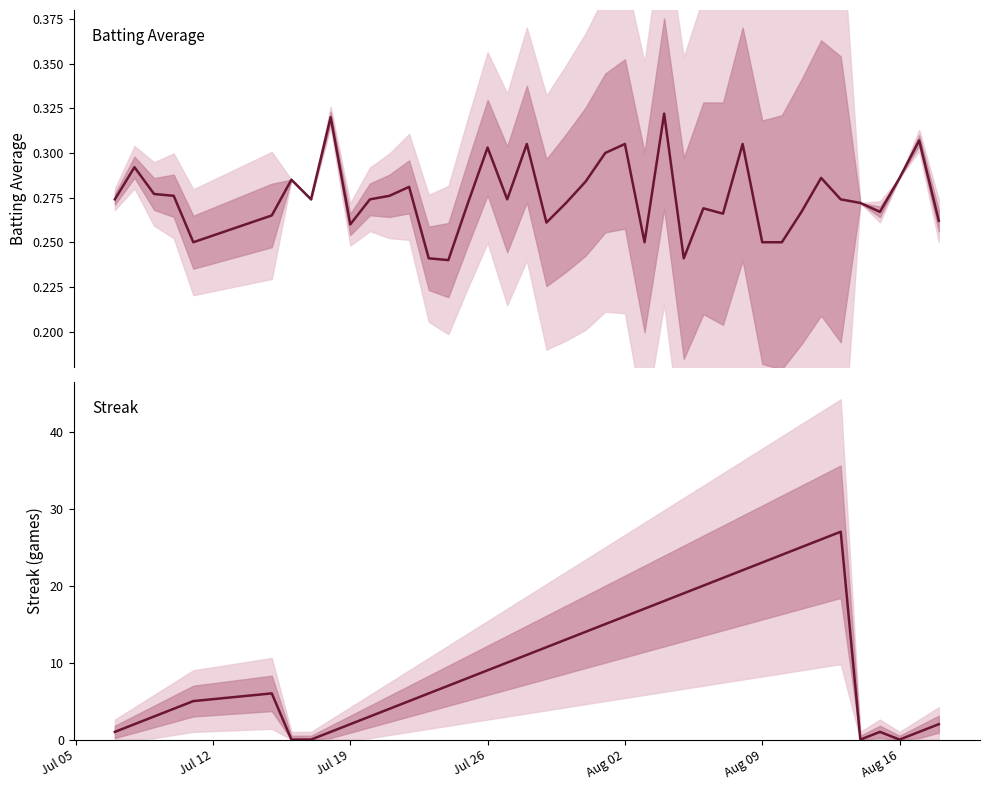

Is it true that Streak equals 0.0 at Aug 16?

True